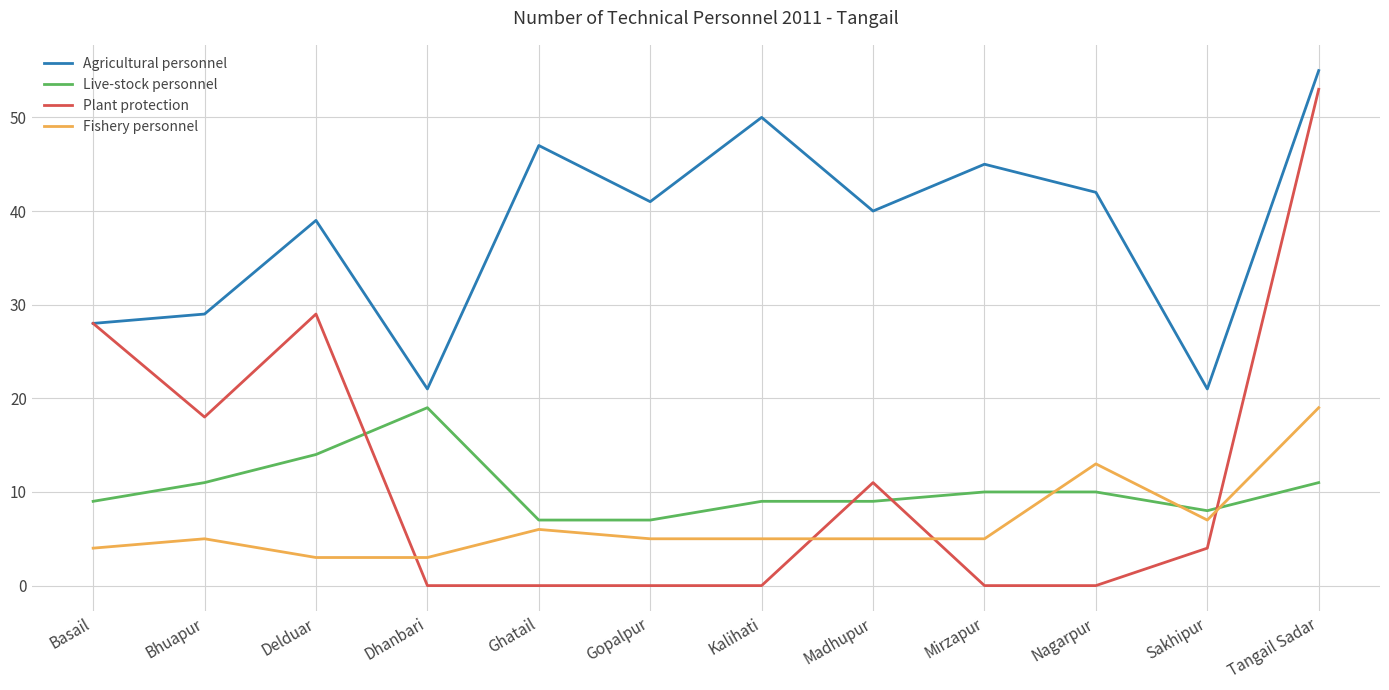

Between which two adjacent categories do Plant protection and Fishery personnel first intersect?

Delduar and Dhanbari